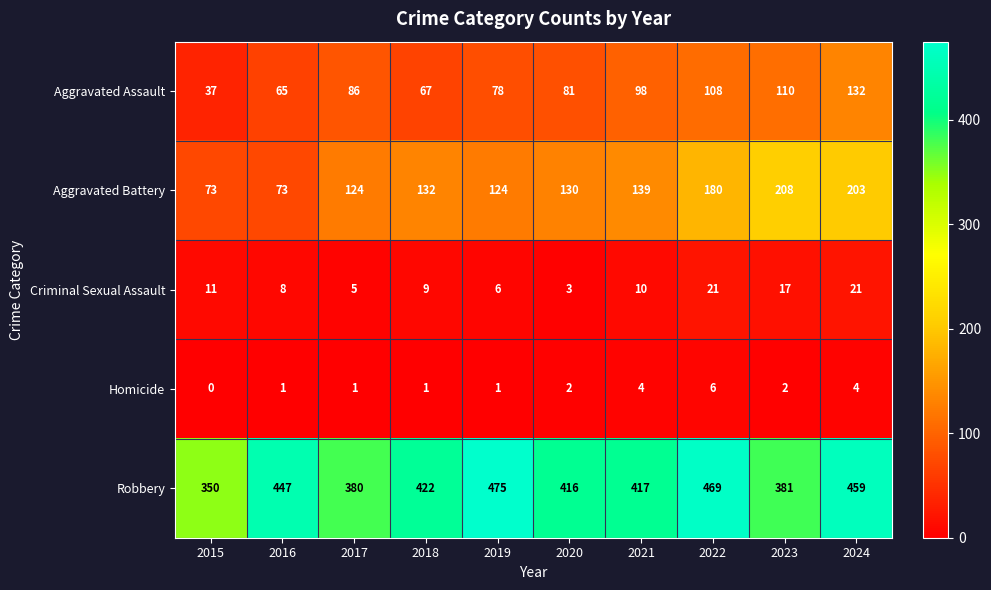

What is the difference between the maximum and minimum values in the Aggravated Battery series?

135